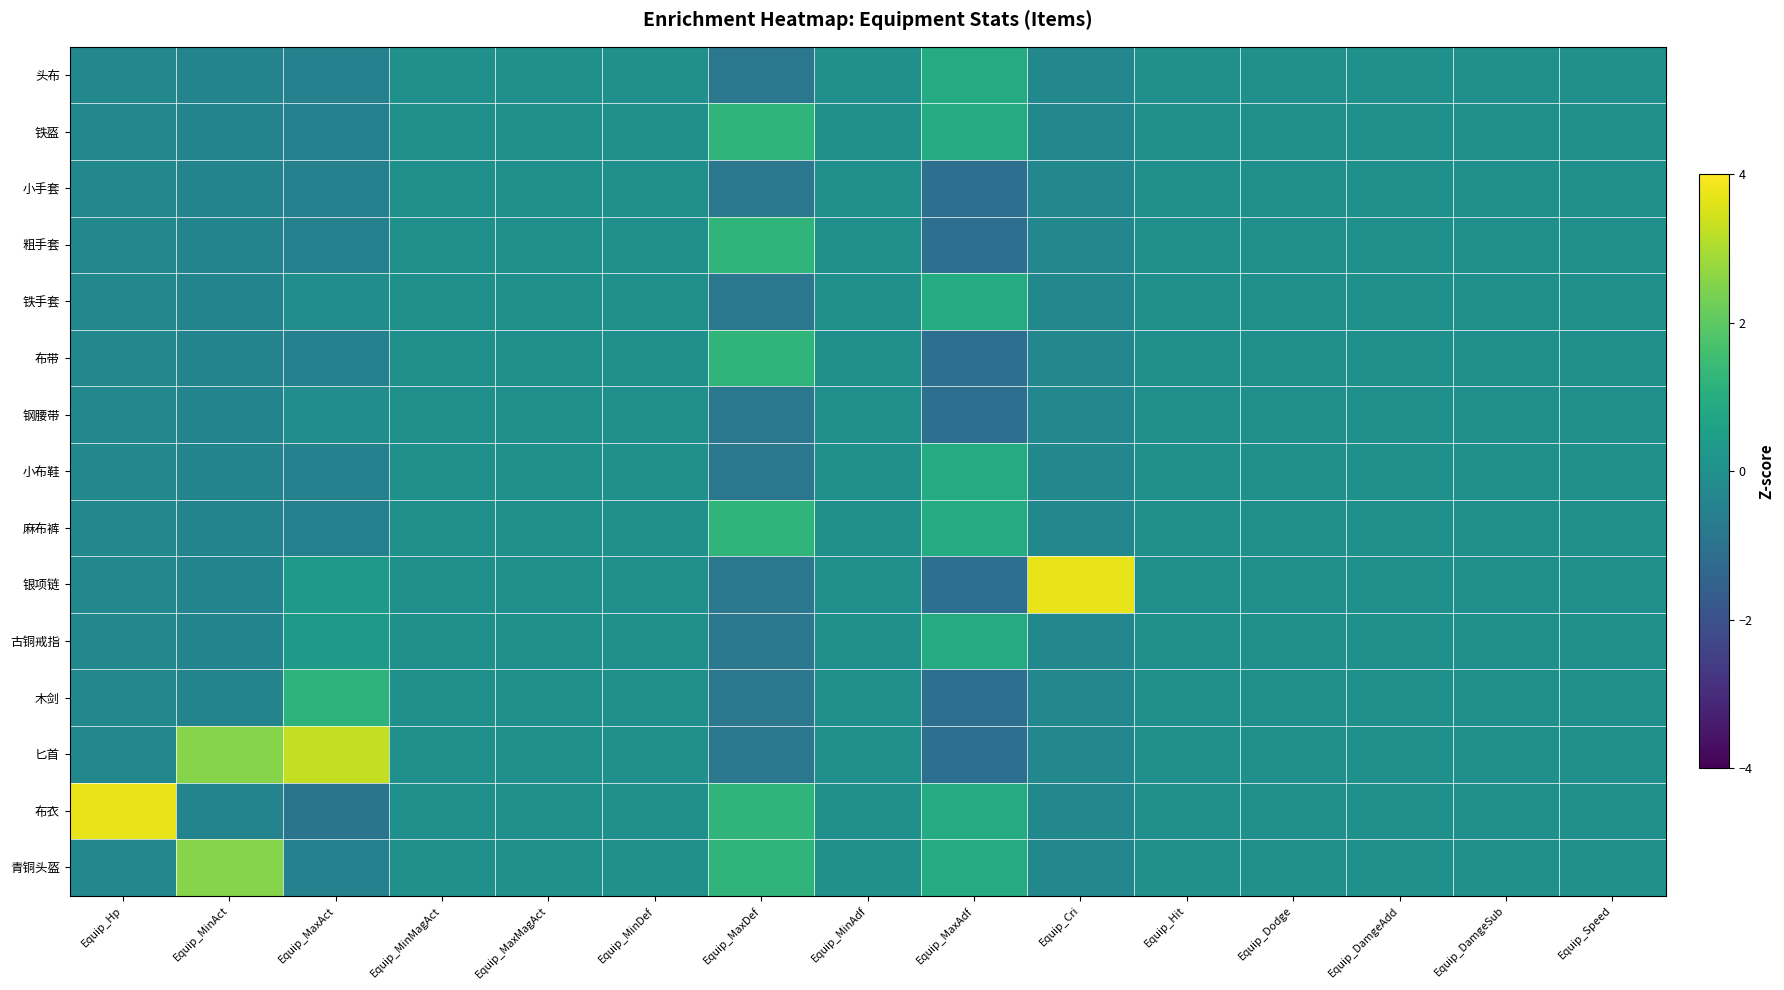

Reading left to right, list all the values displayed in this chart.

头布: Equip_Hp=-0.3	Equip_MinAct=-0.4	Equip_MaxAct=-0.5	Equip_MinMagAct=0.0	Equip_MaxMagAct=0.0	Equip_MinDef=0.0	Equip_MaxDef=-0.8	Equip_MinAdf=0.0	Equip_MaxAdf=0.9	Equip_Cri=-0.3	Equip_Hit=0.0	Equip_Dodge=0.0	Equip_DamgeAdd=0.0	Equip_DamgeSub=0.0	Equip_Speed=0.0
铁盔: Equip_Hp=-0.3	Equip_MinAct=-0.4	Equip_MaxAct=-0.5	Equip_MinMagAct=0.0	Equip_MaxMagAct=0.0	Equip_MinDef=0.0	Equip_MaxDef=1.2	Equip_MinAdf=0.0	Equip_MaxAdf=0.9	Equip_Cri=-0.3	Equip_Hit=0.0	Equip_Dodge=0.0	Equip_DamgeAdd=0.0	Equip_DamgeSub=0.0	Equip_Speed=0.0
小手套: Equip_Hp=-0.3	Equip_MinAct=-0.4	Equip_MaxAct=-0.5	Equip_MinMagAct=0.0	Equip_MaxMagAct=0.0	Equip_MinDef=0.0	Equip_MaxDef=-0.8	Equip_MinAdf=0.0	Equip_MaxAdf=-1.1	Equip_Cri=-0.3	Equip_Hit=0.0	Equip_Dodge=0.0	Equip_DamgeAdd=0.0	Equip_DamgeSub=0.0	Equip_Speed=0.0
粗手套: Equip_Hp=-0.3	Equip_MinAct=-0.4	Equip_MaxAct=-0.5	Equip_MinMagAct=0.0	Equip_MaxMagAct=0.0	Equip_MinDef=0.0	Equip_MaxDef=1.2	Equip_MinAdf=0.0	Equip_MaxAdf=-1.1	Equip_Cri=-0.3	Equip_Hit=0.0	Equip_Dodge=0.0	Equip_DamgeAdd=0.0	Equip_DamgeSub=0.0	Equip_Speed=0.0
铁手套: Equip_Hp=-0.3	Equip_MinAct=-0.4	Equip_MaxAct=-0.1	Equip_MinMagAct=0.0	Equip_MaxMagAct=0.0	Equip_MinDef=0.0	Equip_MaxDef=-0.8	Equip_MinAdf=0.0	Equip_MaxAdf=0.9	Equip_Cri=-0.3	Equip_Hit=0.0	Equip_Dodge=0.0	Equip_DamgeAdd=0.0	Equip_DamgeSub=0.0	Equip_Speed=0.0
布带: Equip_Hp=-0.3	Equip_MinAct=-0.4	Equip_MaxAct=-0.5	Equip_MinMagAct=0.0	Equip_MaxMagAct=0.0	Equip_MinDef=0.0	Equip_MaxDef=1.2	Equip_MinAdf=0.0	Equip_MaxAdf=-1.1	Equip_Cri=-0.3	Equip_Hit=0.0	Equip_Dodge=0.0	Equip_DamgeAdd=0.0	Equip_DamgeSub=0.0	Equip_Speed=0.0
钢腰带: Equip_Hp=-0.3	Equip_MinAct=-0.4	Equip_MaxAct=-0.1	Equip_MinMagAct=0.0	Equip_MaxMagAct=0.0	Equip_MinDef=0.0	Equip_MaxDef=-0.8	Equip_MinAdf=0.0	Equip_MaxAdf=-1.1	Equip_Cri=-0.3	Equip_Hit=0.0	Equip_Dodge=0.0	Equip_DamgeAdd=0.0	Equip_DamgeSub=0.0	Equip_Speed=0.0
小布鞋: Equip_Hp=-0.3	Equip_MinAct=-0.4	Equip_MaxAct=-0.5	Equip_MinMagAct=0.0	Equip_MaxMagAct=0.0	Equip_MinDef=0.0	Equip_MaxDef=-0.8	Equip_MinAdf=0.0	Equip_MaxAdf=0.9	Equip_Cri=-0.3	Equip_Hit=0.0	Equip_Dodge=0.0	Equip_DamgeAdd=0.0	Equip_DamgeSub=0.0	Equip_Speed=0.0
麻布裤: Equip_Hp=-0.3	Equip_MinAct=-0.4	Equip_MaxAct=-0.5	Equip_MinMagAct=0.0	Equip_MaxMagAct=0.0	Equip_MinDef=0.0	Equip_MaxDef=1.2	Equip_MinAdf=0.0	Equip_MaxAdf=0.9	Equip_Cri=-0.3	Equip_Hit=0.0	Equip_Dodge=0.0	Equip_DamgeAdd=0.0	Equip_DamgeSub=0.0	Equip_Speed=0.0
银项链: Equip_Hp=-0.3	Equip_MinAct=-0.4	Equip_MaxAct=0.3	Equip_MinMagAct=0.0	Equip_MaxMagAct=0.0	Equip_MinDef=0.0	Equip_MaxDef=-0.8	Equip_MinAdf=0.0	Equip_MaxAdf=-1.1	Equip_Cri=3.7	Equip_Hit=0.0	Equip_Dodge=0.0	Equip_DamgeAdd=0.0	Equip_DamgeSub=0.0	Equip_Speed=0.0
古铜戒指: Equip_Hp=-0.3	Equip_MinAct=-0.4	Equip_MaxAct=0.3	Equip_MinMagAct=0.0	Equip_MaxMagAct=0.0	Equip_MinDef=0.0	Equip_MaxDef=-0.8	Equip_MinAdf=0.0	Equip_MaxAdf=0.9	Equip_Cri=-0.3	Equip_Hit=0.0	Equip_Dodge=0.0	Equip_DamgeAdd=0.0	Equip_DamgeSub=0.0	Equip_Speed=0.0
木剑: Equip_Hp=-0.3	Equip_MinAct=-0.4	Equip_MaxAct=1.2	Equip_MinMagAct=0.0	Equip_MaxMagAct=0.0	Equip_MinDef=0.0	Equip_MaxDef=-0.8	Equip_MinAdf=0.0	Equip_MaxAdf=-1.1	Equip_Cri=-0.3	Equip_Hit=0.0	Equip_Dodge=0.0	Equip_DamgeAdd=0.0	Equip_DamgeSub=0.0	Equip_Speed=0.0
匕首: Equip_Hp=-0.3	Equip_MinAct=2.5	Equip_MaxAct=3.2	Equip_MinMagAct=0.0	Equip_MaxMagAct=0.0	Equip_MinDef=0.0	Equip_MaxDef=-0.8	Equip_MinAdf=0.0	Equip_MaxAdf=-1.1	Equip_Cri=-0.3	Equip_Hit=0.0	Equip_Dodge=0.0	Equip_DamgeAdd=0.0	Equip_DamgeSub=0.0	Equip_Speed=0.0
布衣: Equip_Hp=3.7	Equip_MinAct=-0.4	Equip_MaxAct=-0.9	Equip_MinMagAct=0.0	Equip_MaxMagAct=0.0	Equip_MinDef=0.0	Equip_MaxDef=1.2	Equip_MinAdf=0.0	Equip_MaxAdf=0.9	Equip_Cri=-0.3	Equip_Hit=0.0	Equip_Dodge=0.0	Equip_DamgeAdd=0.0	Equip_DamgeSub=0.0	Equip_Speed=0.0
青铜头盔: Equip_Hp=-0.3	Equip_MinAct=2.5	Equip_MaxAct=-0.5	Equip_MinMagAct=0.0	Equip_MaxMagAct=0.0	Equip_MinDef=0.0	Equip_MaxDef=1.2	Equip_MinAdf=0.0	Equip_MaxAdf=0.9	Equip_Cri=-0.3	Equip_Hit=0.0	Equip_Dodge=0.0	Equip_DamgeAdd=0.0	Equip_DamgeSub=0.0	Equip_Speed=0.0